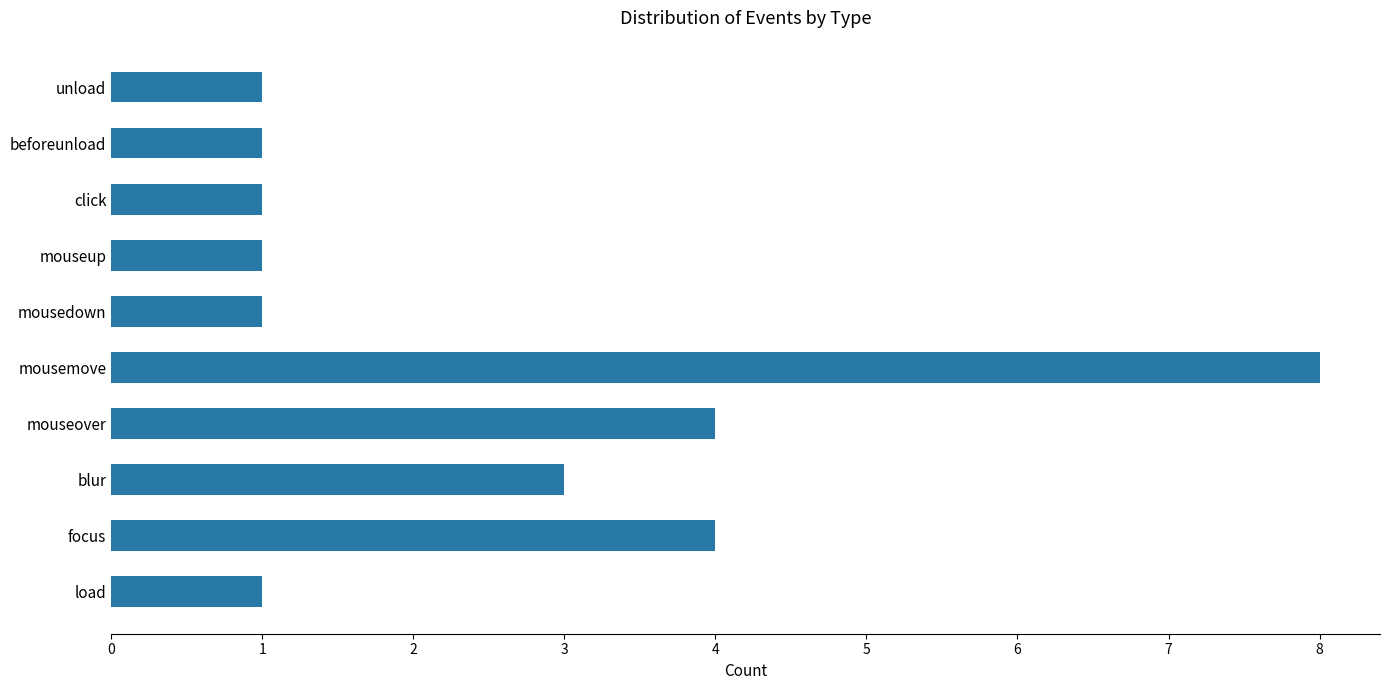

What is the difference between the values at focus and mousemove?

4